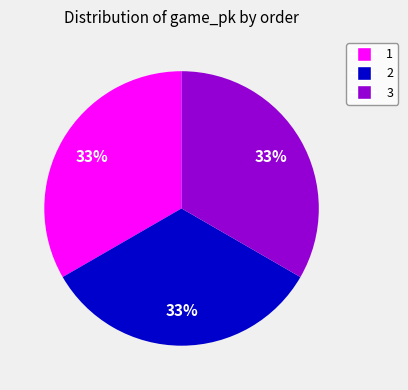

Combined, do 2 and 1 account for over 50%?

Yes